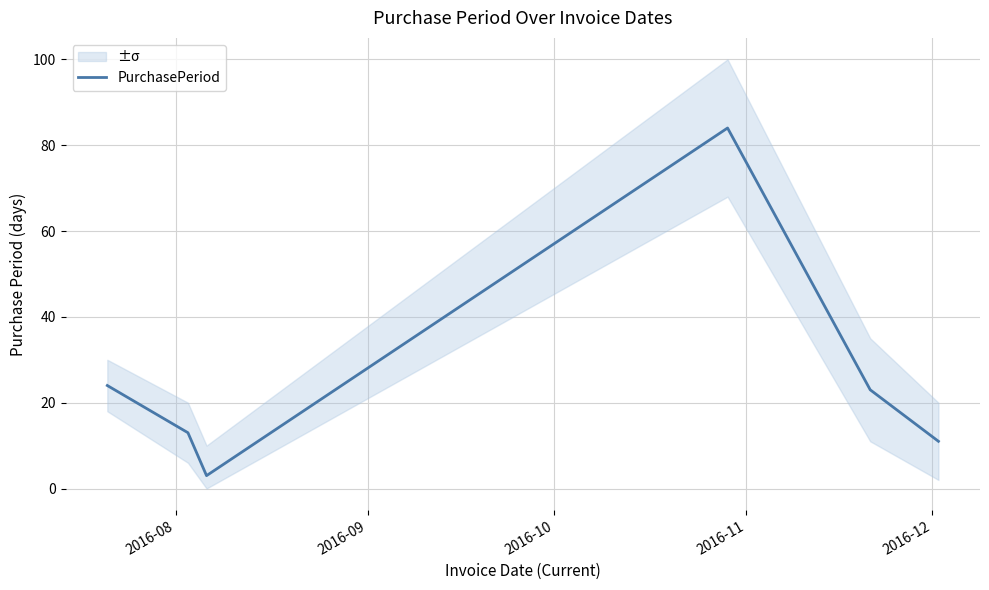

What is the lowest value of the PurchasePeriod series?

3